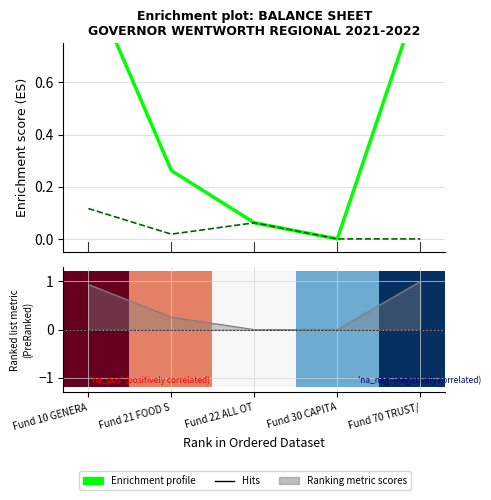

What is the value of the Ranking metric scores point at the 2nd from the left?

0.3